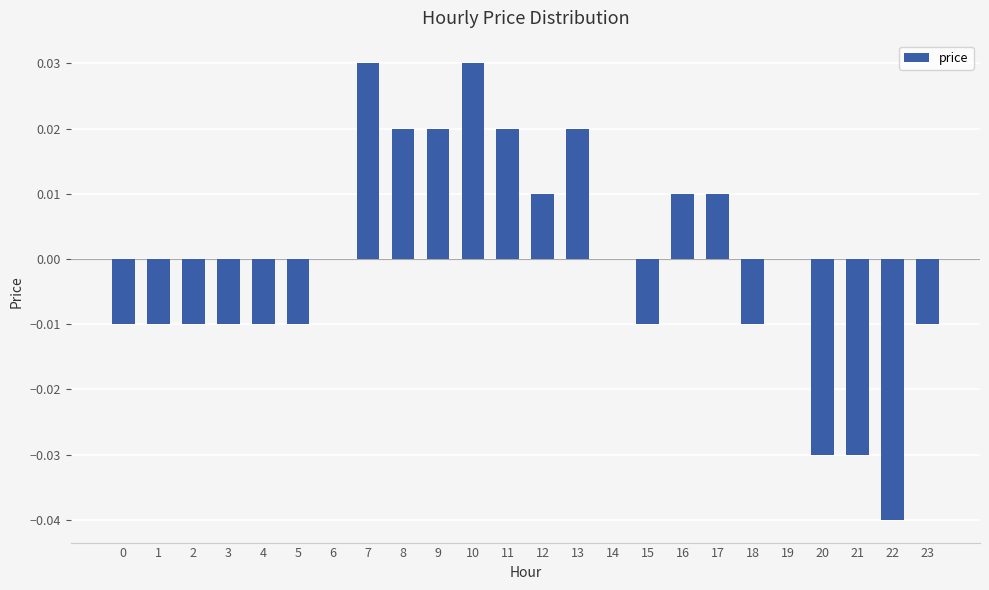

Between 2 and 12, which is larger?

12